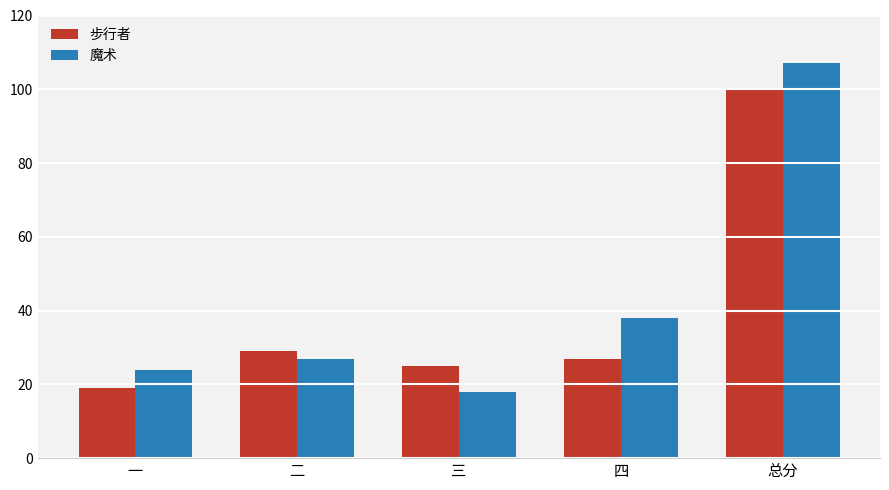

Between 四 and 总分, which series saw the biggest shift?

步行者